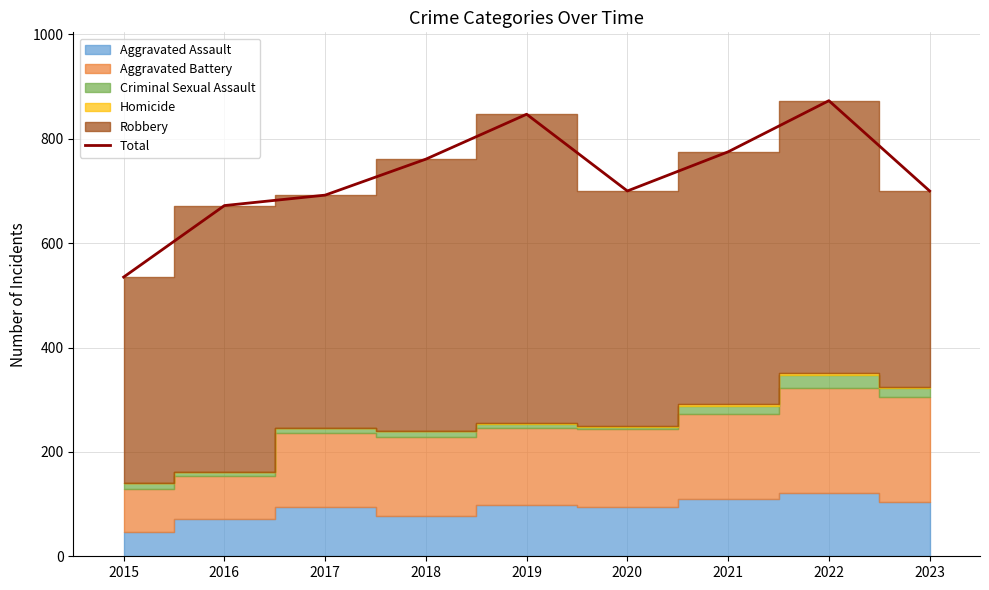

Which category has the lowest value across all series?

2015